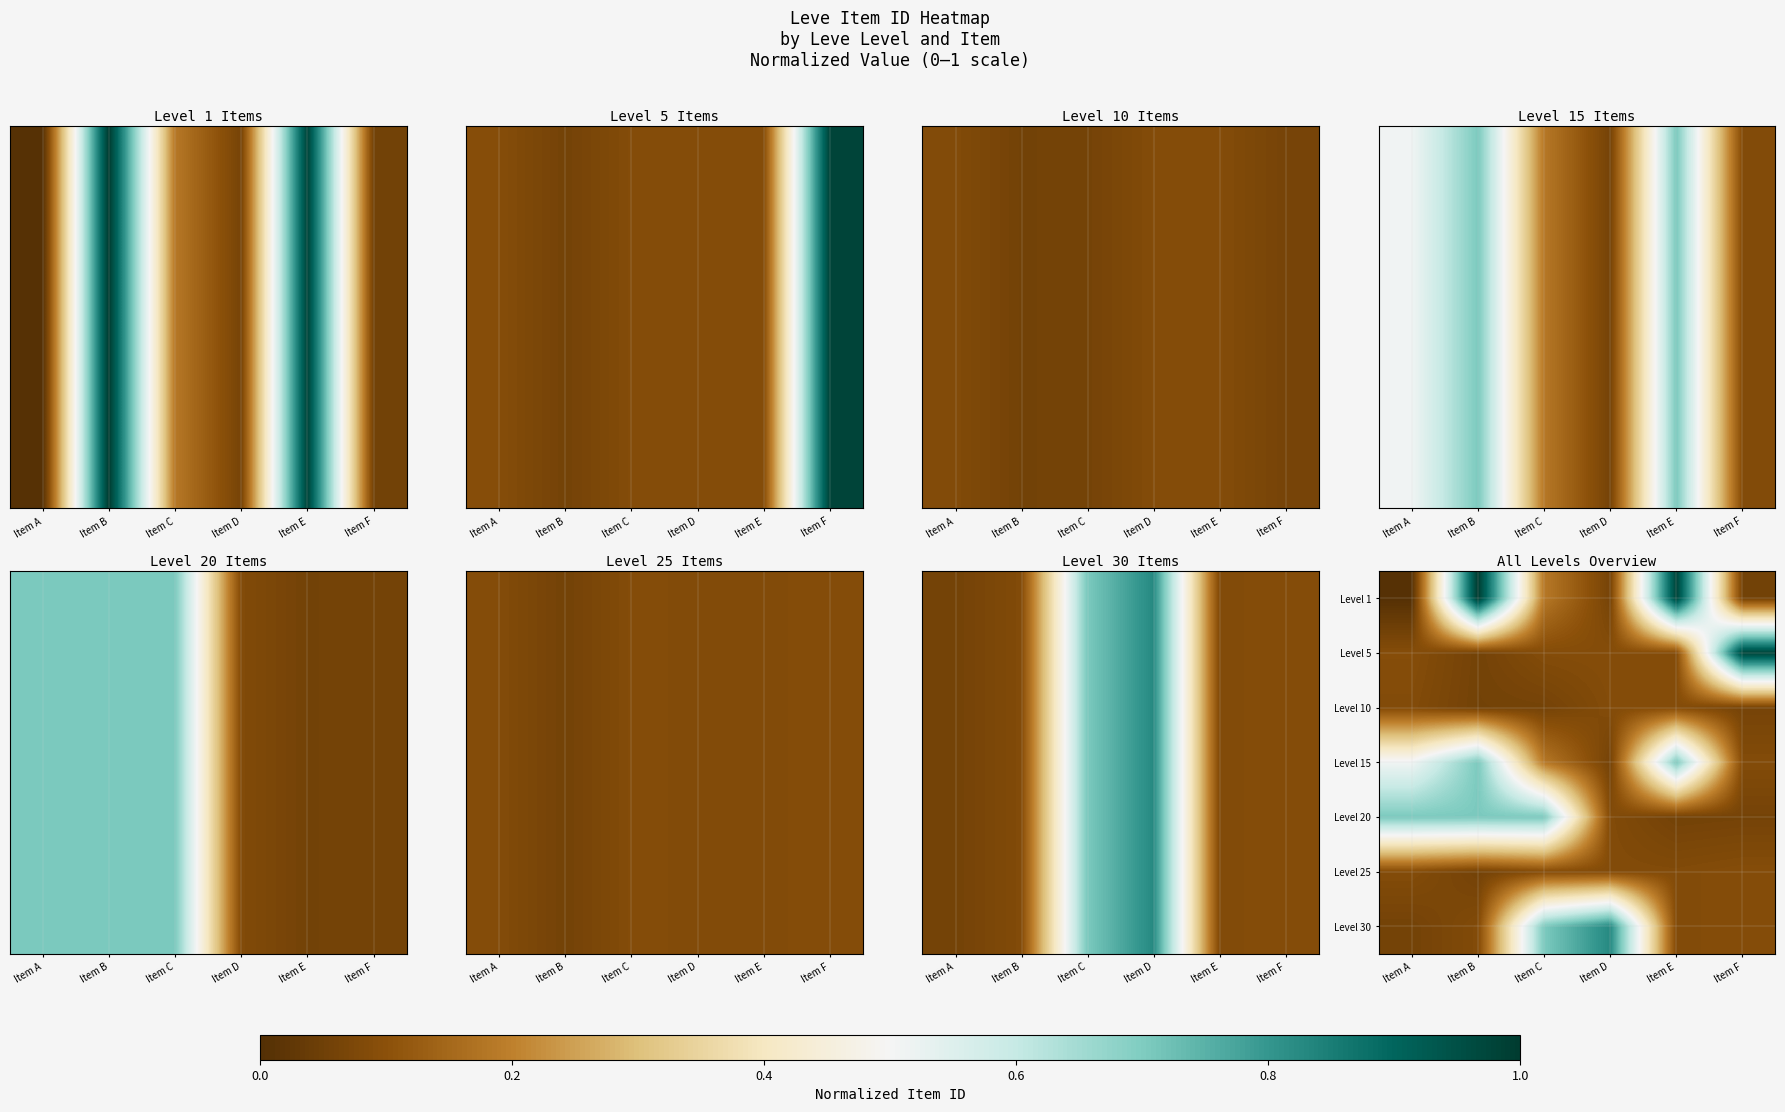

Rank the categories by Level 1 value from highest to lowest.

Item B, Item E, Item C, Item D, Item F, Item A